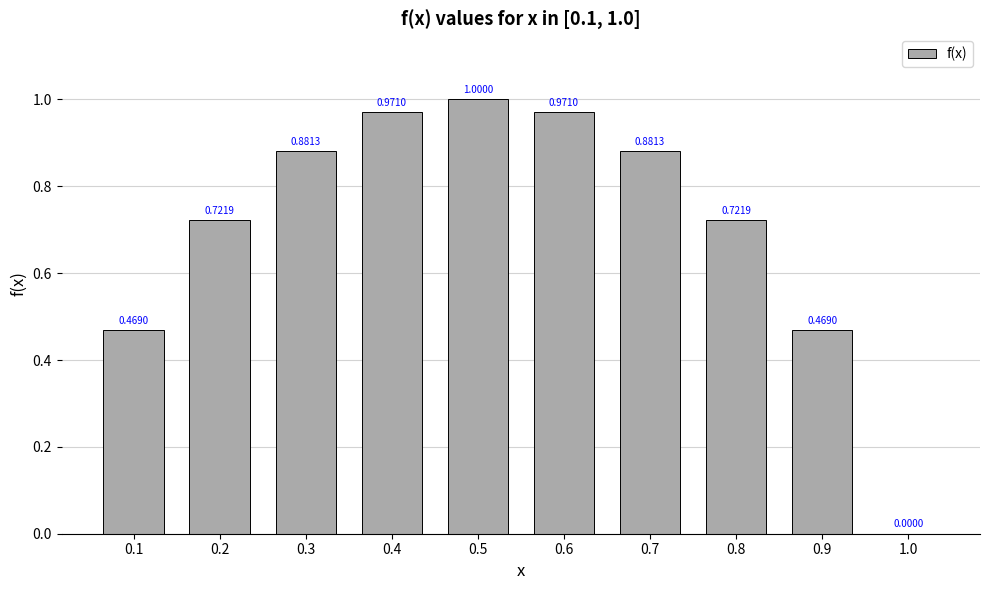

What is the change in value from 0.2 to 0.9?

-0.3